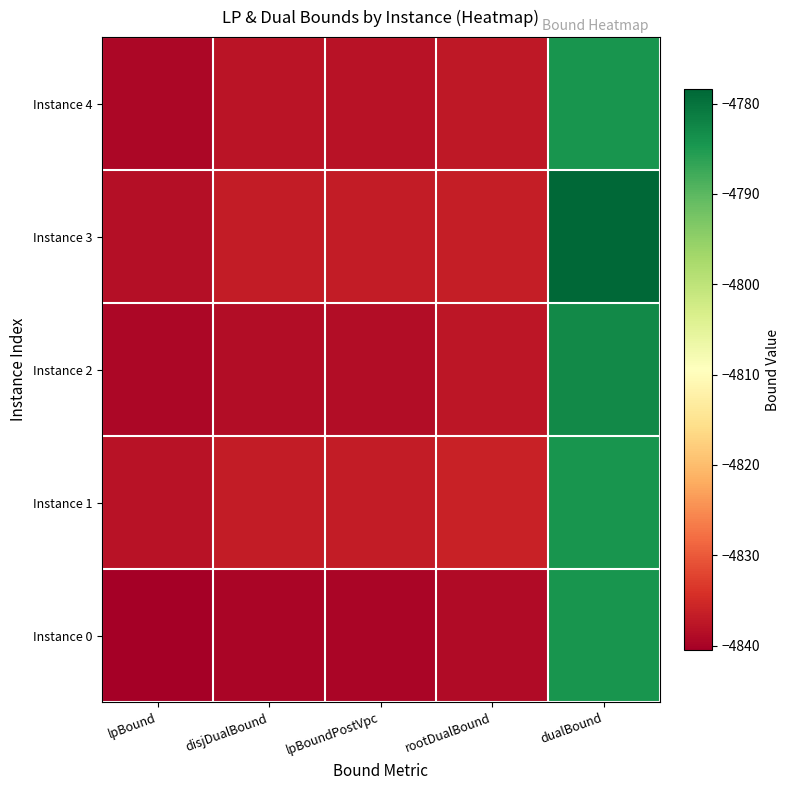

Reading right to left, list all the values displayed in this chart.

Instance 0: dualBound=-4784.2	rootDualBound=-4838.9	lpBoundPostVpc=-4839.6	disjDualBound=-4839.6	lpBound=-4840.5
Instance 1: dualBound=-4784.2	rootDualBound=-4836.0	lpBoundPostVpc=-4836.7	disjDualBound=-4836.7	lpBound=-4838.1
Instance 2: dualBound=-4782.9	rootDualBound=-4837.5	lpBoundPostVpc=-4838.8	disjDualBound=-4838.8	lpBound=-4839.5
Instance 3: dualBound=-4778.4	rootDualBound=-4836.6	lpBoundPostVpc=-4836.9	disjDualBound=-4836.8	lpBound=-4838.4
Instance 4: dualBound=-4784.2	rootDualBound=-4837.2	lpBoundPostVpc=-4838.0	disjDualBound=-4837.7	lpBound=-4839.4